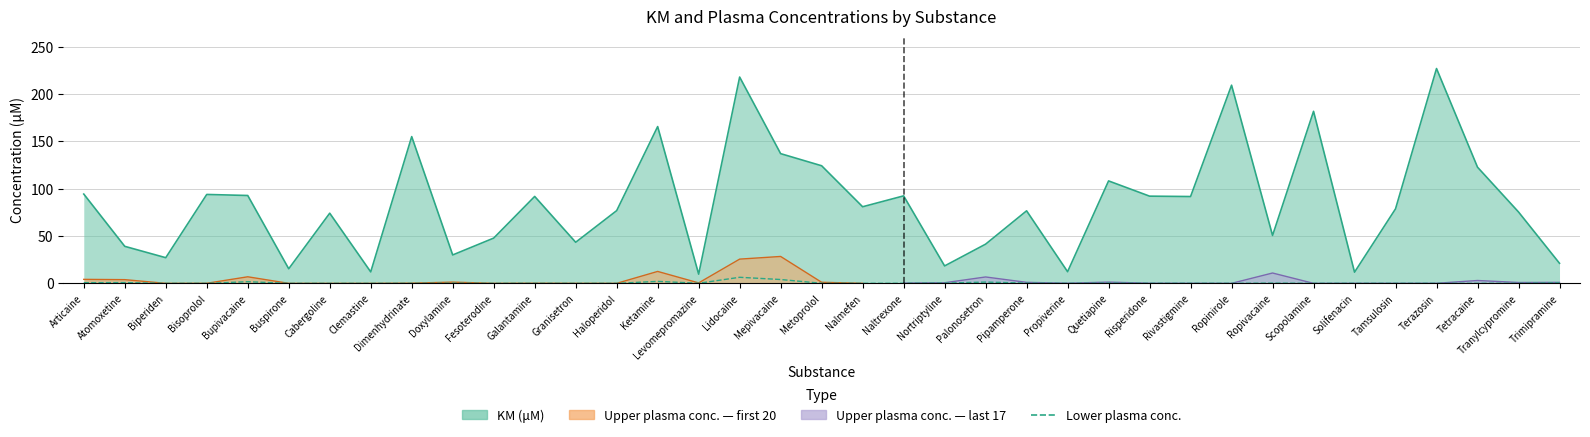

Is it true that the value at Lidocaine is 11.3?

False